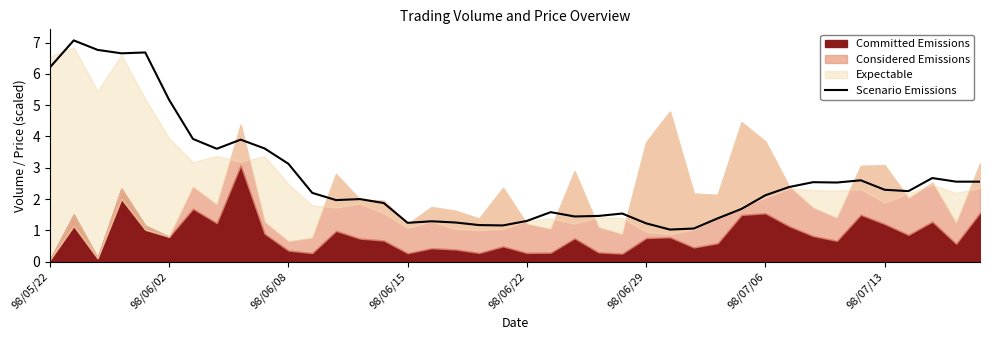

How many points are lower than both their immediate neighbors (excluding endpoints)?

9